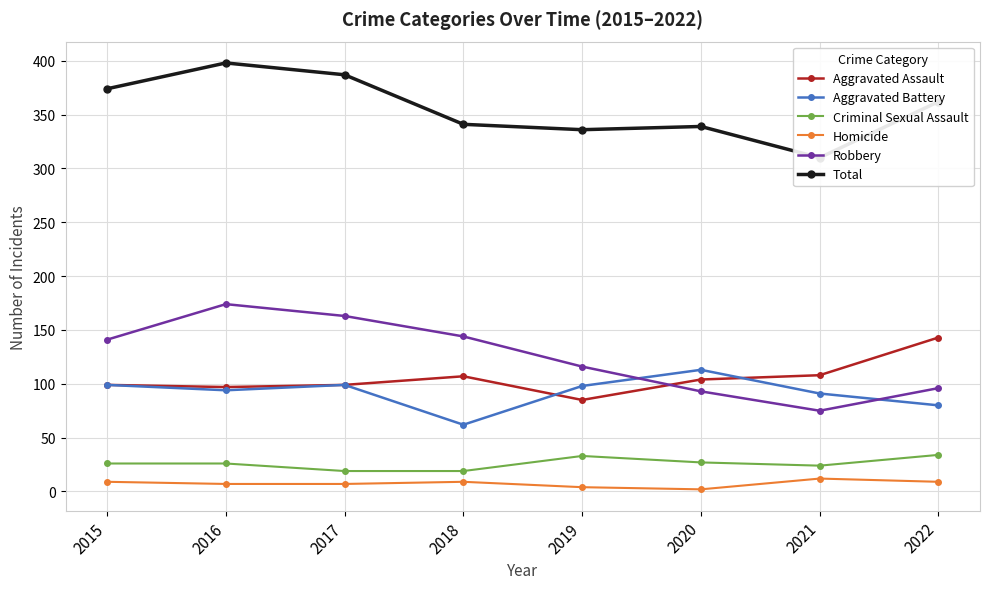

The Aggravated Assault series shows 141 at 2020. True or false?

False